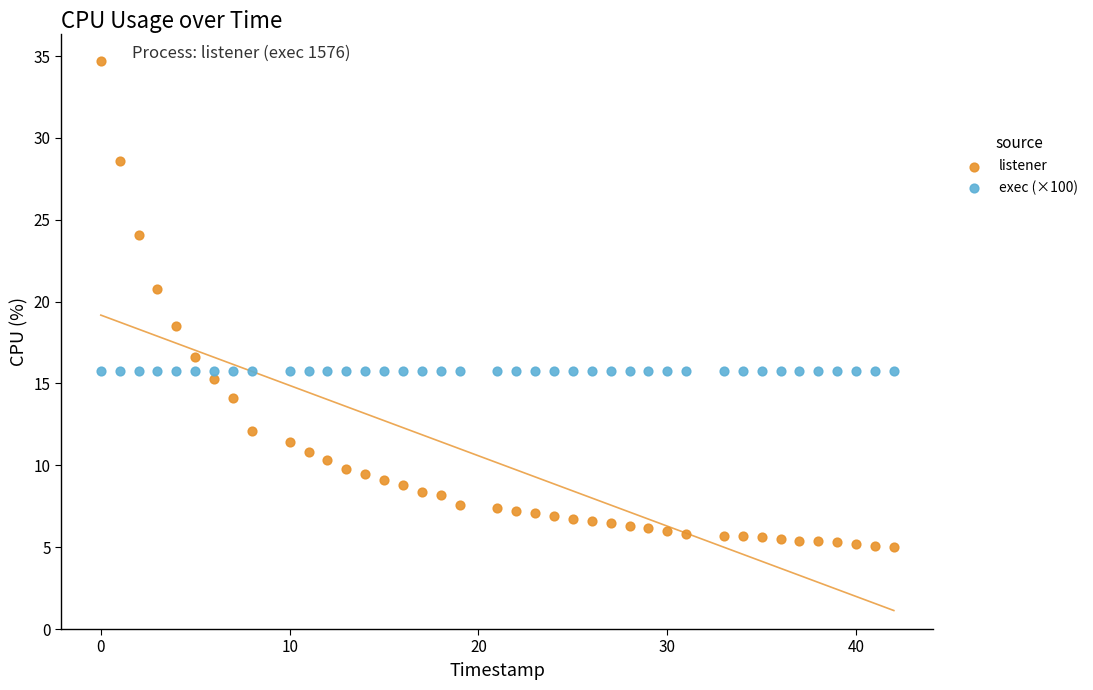

What are all the series names shown in the legend?

listener, exec (×100)